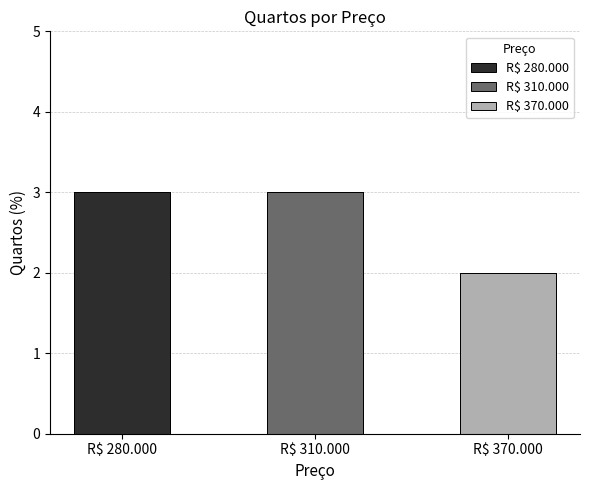

Which label corresponds to the largest value in the chart?

R$ 280.000